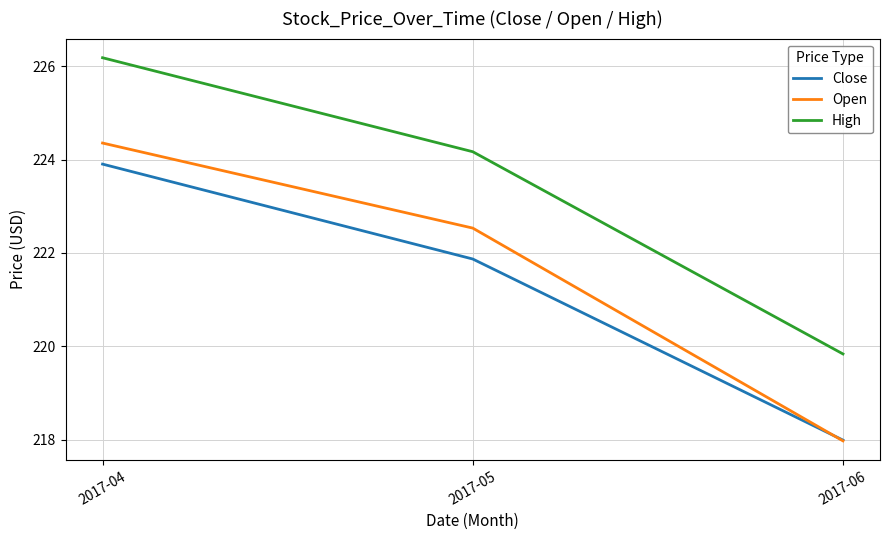

Reading left to right, what are all the values shown in this chart?

Close: 223.9	221.9	218.0
Open: 224.4	222.5	218.0
High: 226.2	224.2	219.8